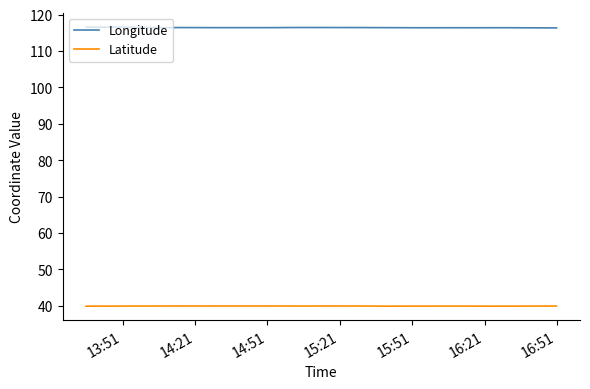

What position from the left is 14:21?

2